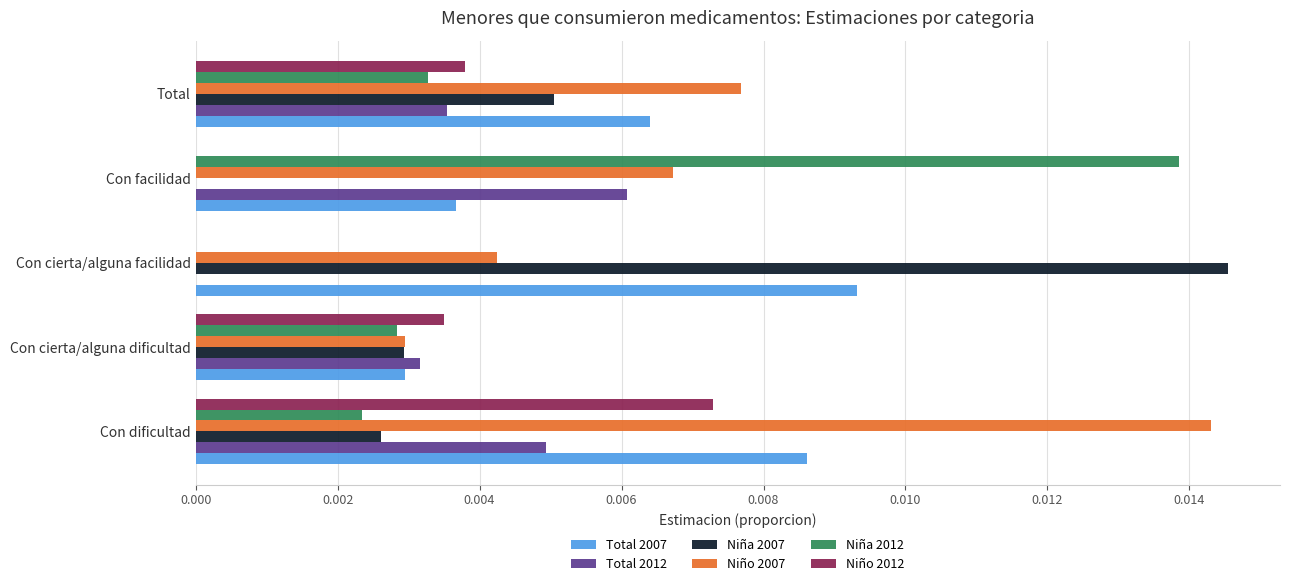

Between Con cierta/alguna facilidad and Total, which series saw the biggest shift?

Niña 2007